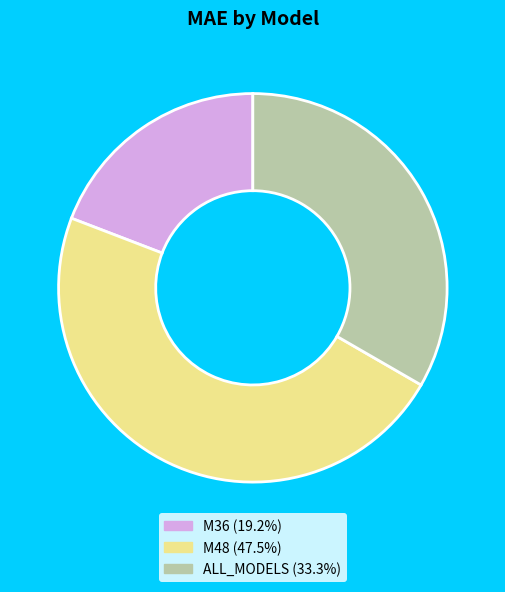

Rank the categories by value from lowest to highest.

M36, ALL_MODELS, M48